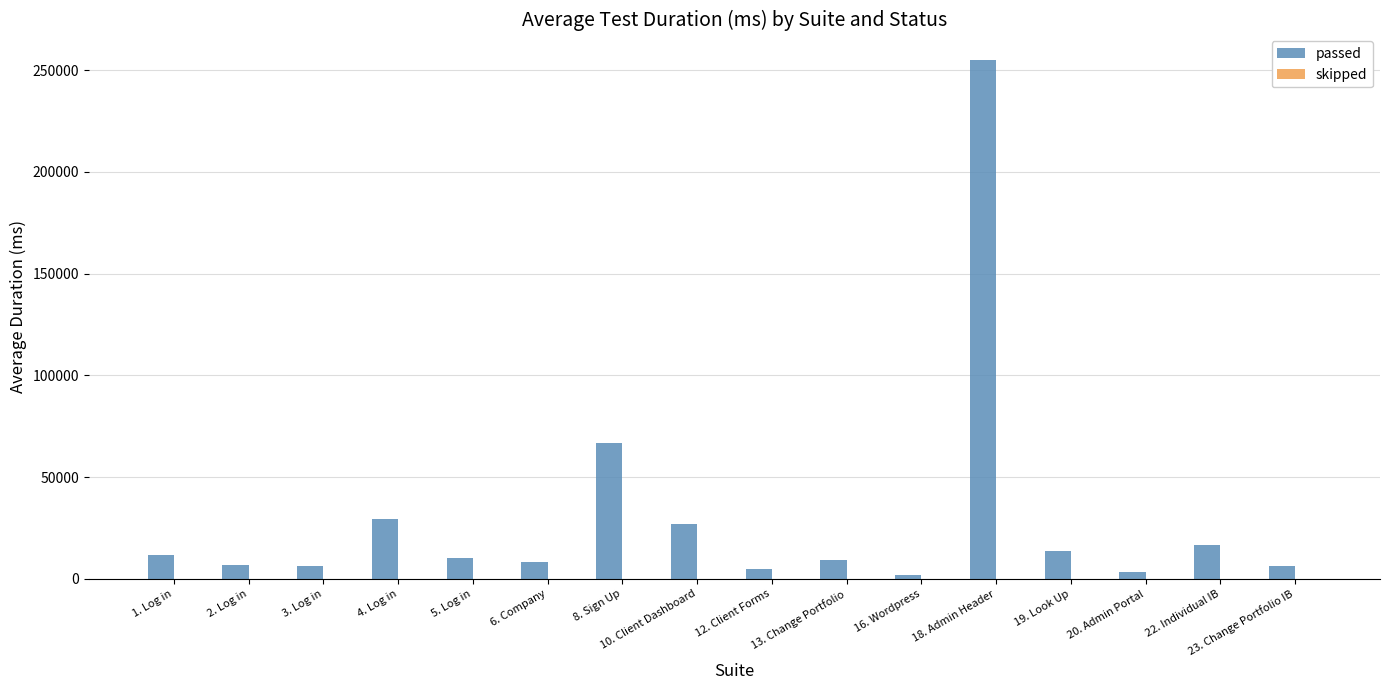

Which series has the largest total across all categories?

passed